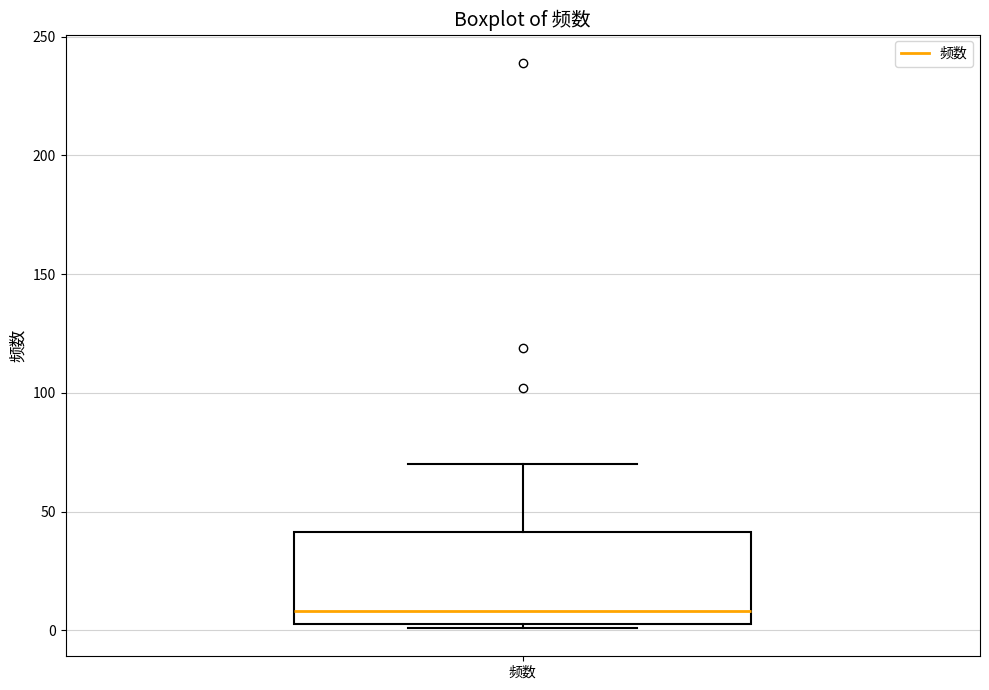

Where is the upper edge of the box for 频数 on the y-axis? The values are not printed on the chart, so give them approximately, as read against the axis.

40